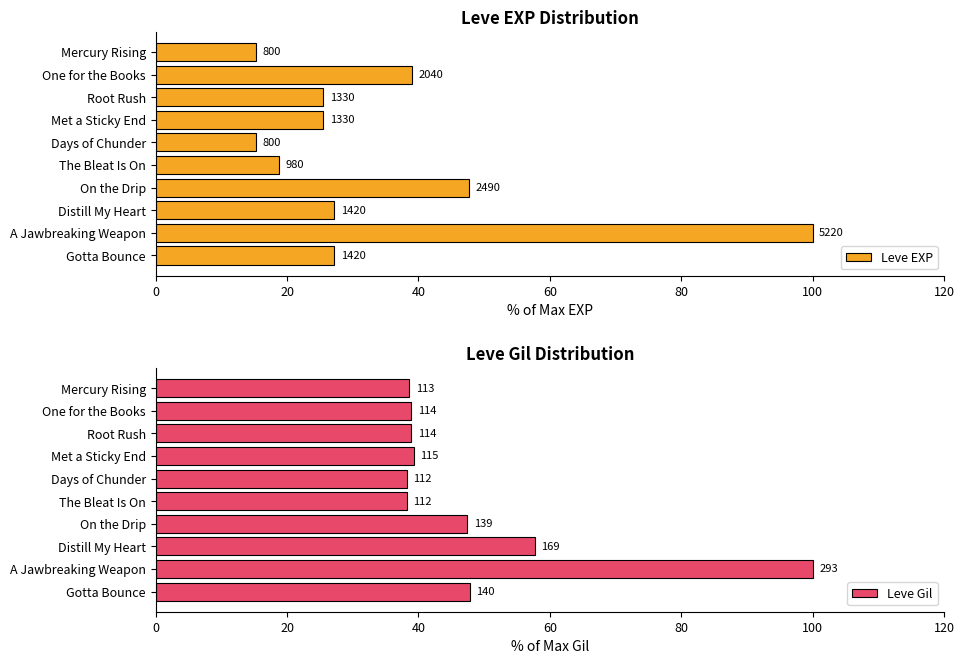

What position from the left is One for the Books?

2